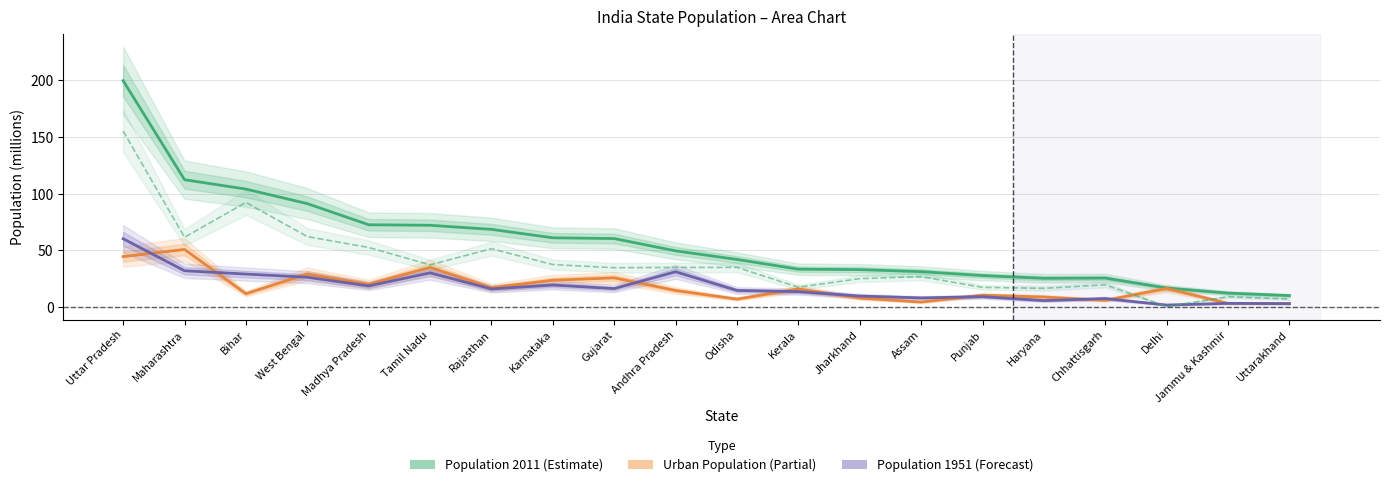

How many series are shown in this chart?

4